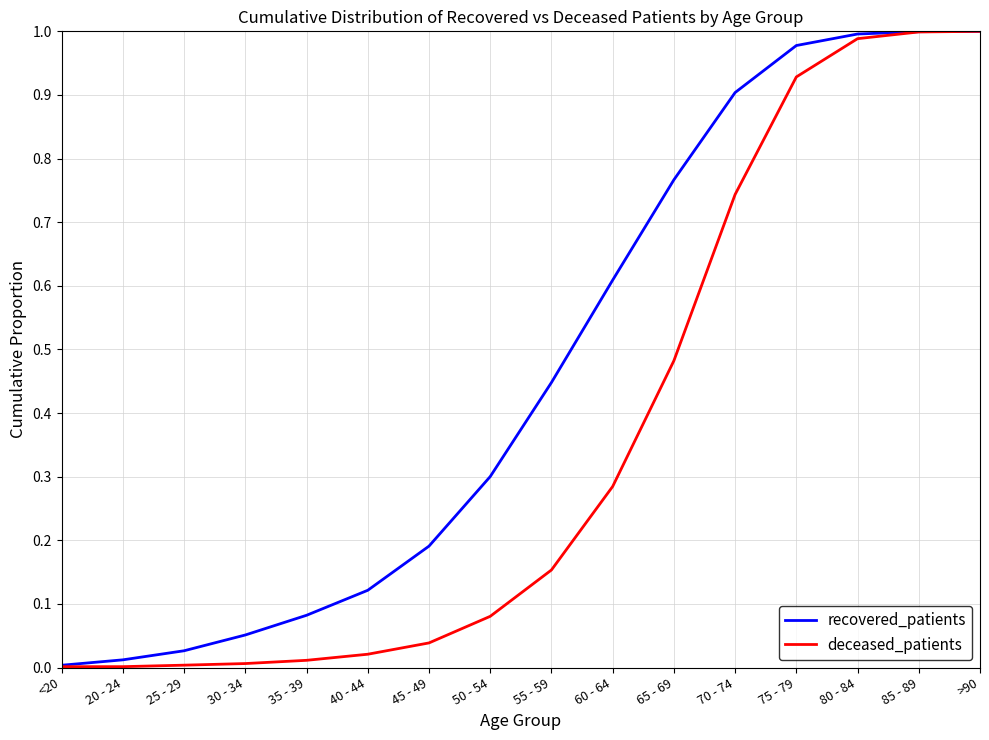

What are all the series names shown in the legend?

recovered_patients, deceased_patients